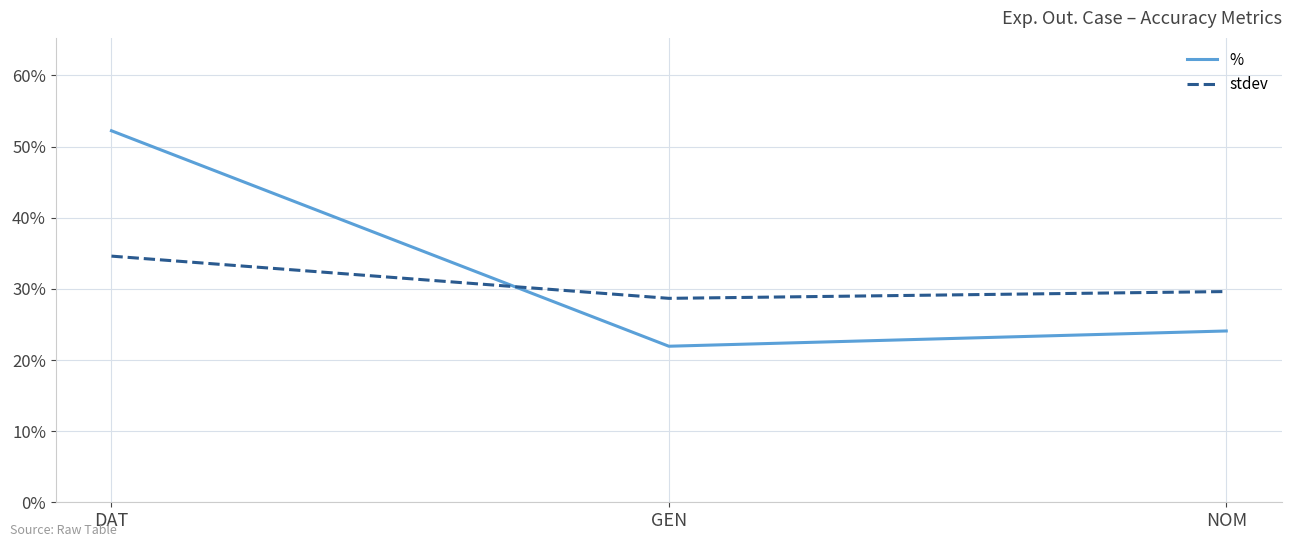

At which label does % reach its minimum?

GEN